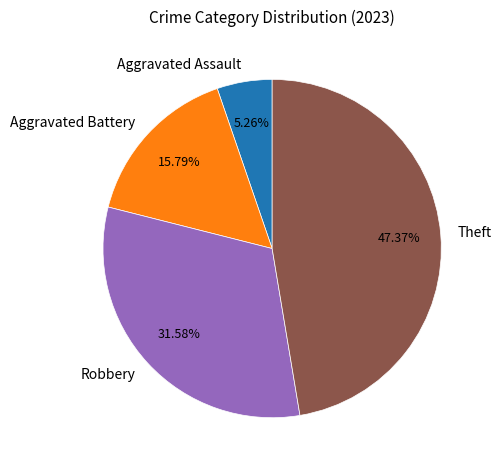

Rank the categories by value from highest to lowest.

Theft, Robbery, Aggravated Battery, Aggravated Assault